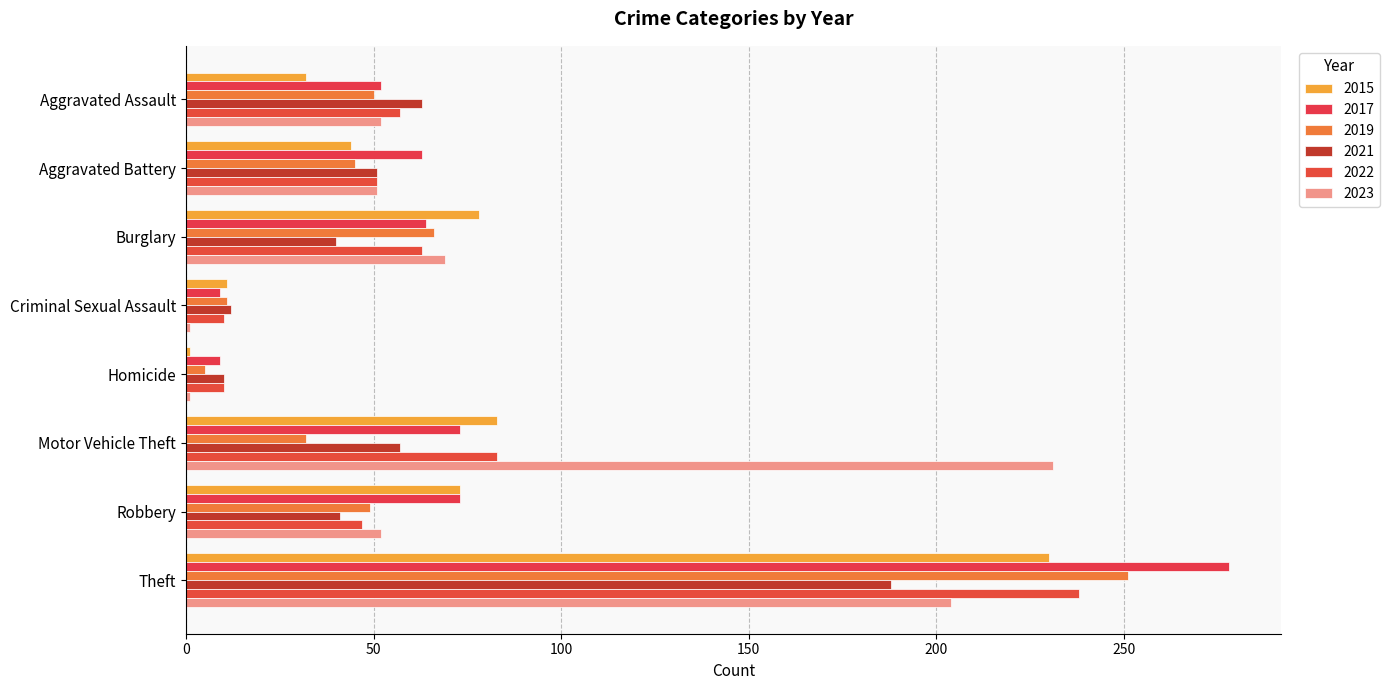

What are all the series names shown in the legend?

2015, 2017, 2019, 2021, 2022, 2023